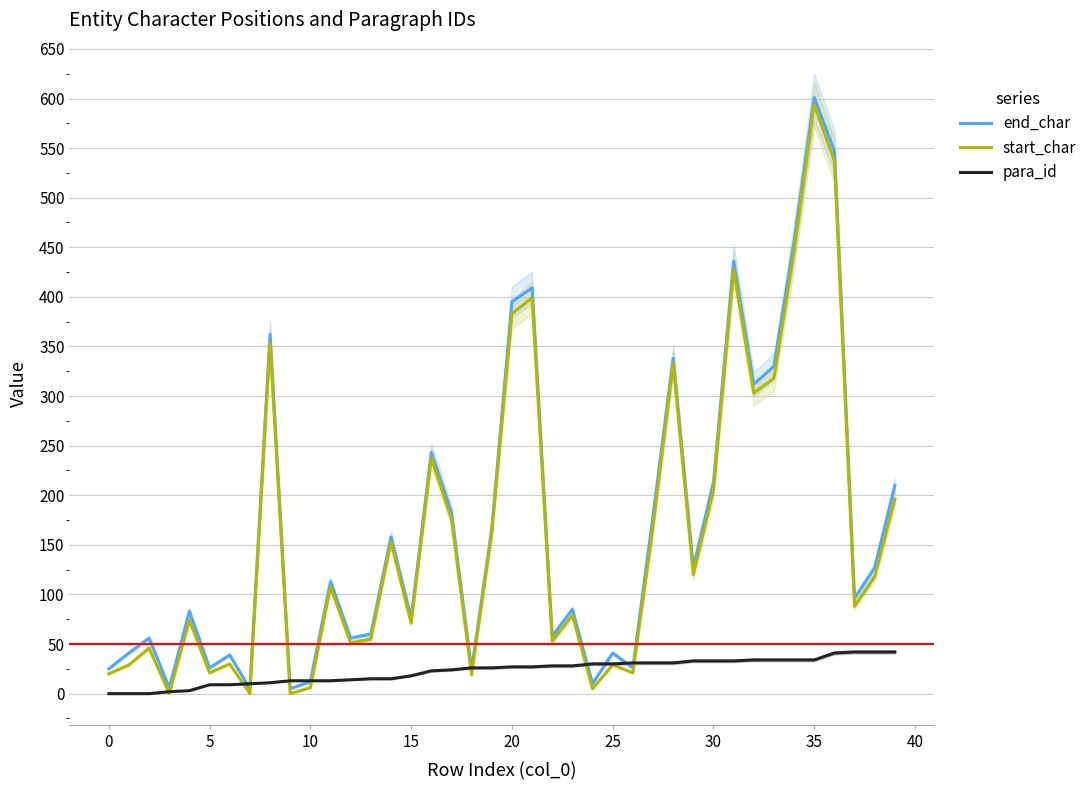

Which category has the highest value in the end_char series?

35